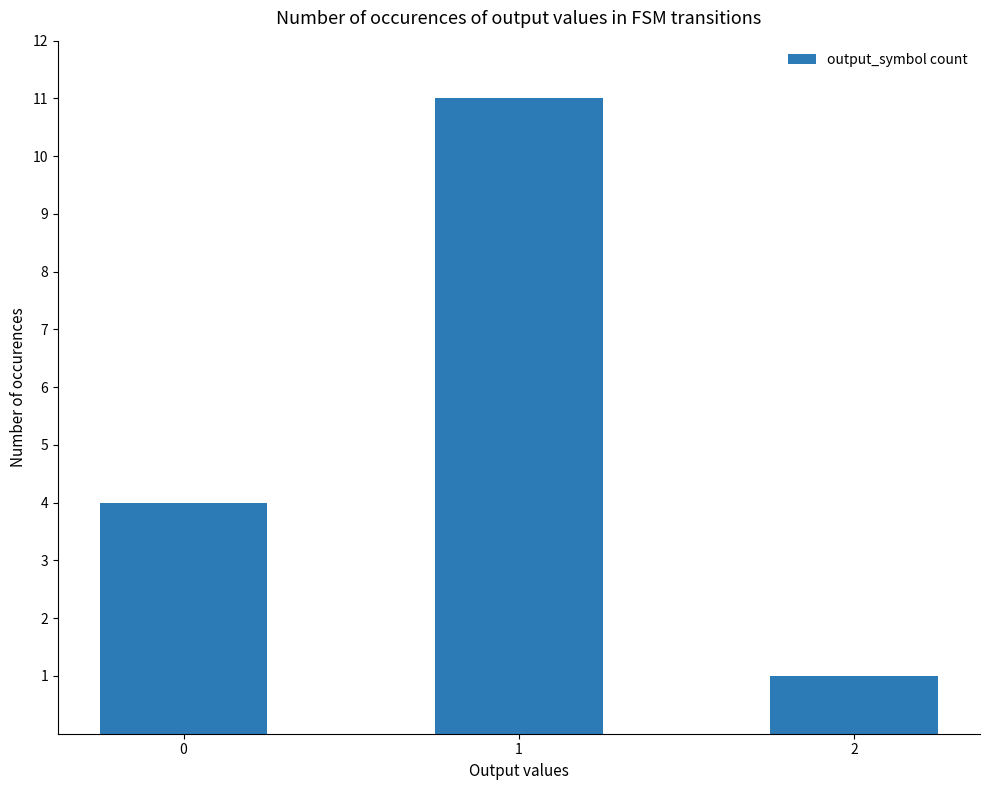

What is the difference between the second highest and minimum values?

3